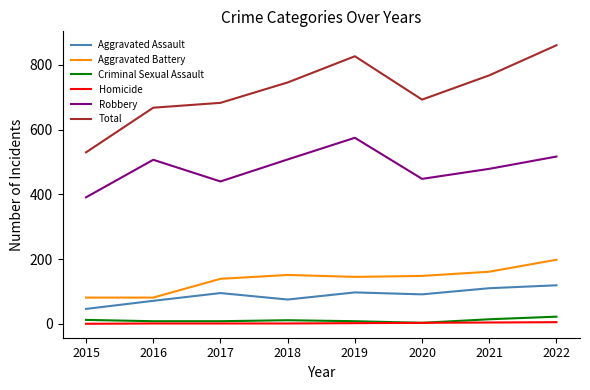

At which category is the sum across all series the highest?

2022